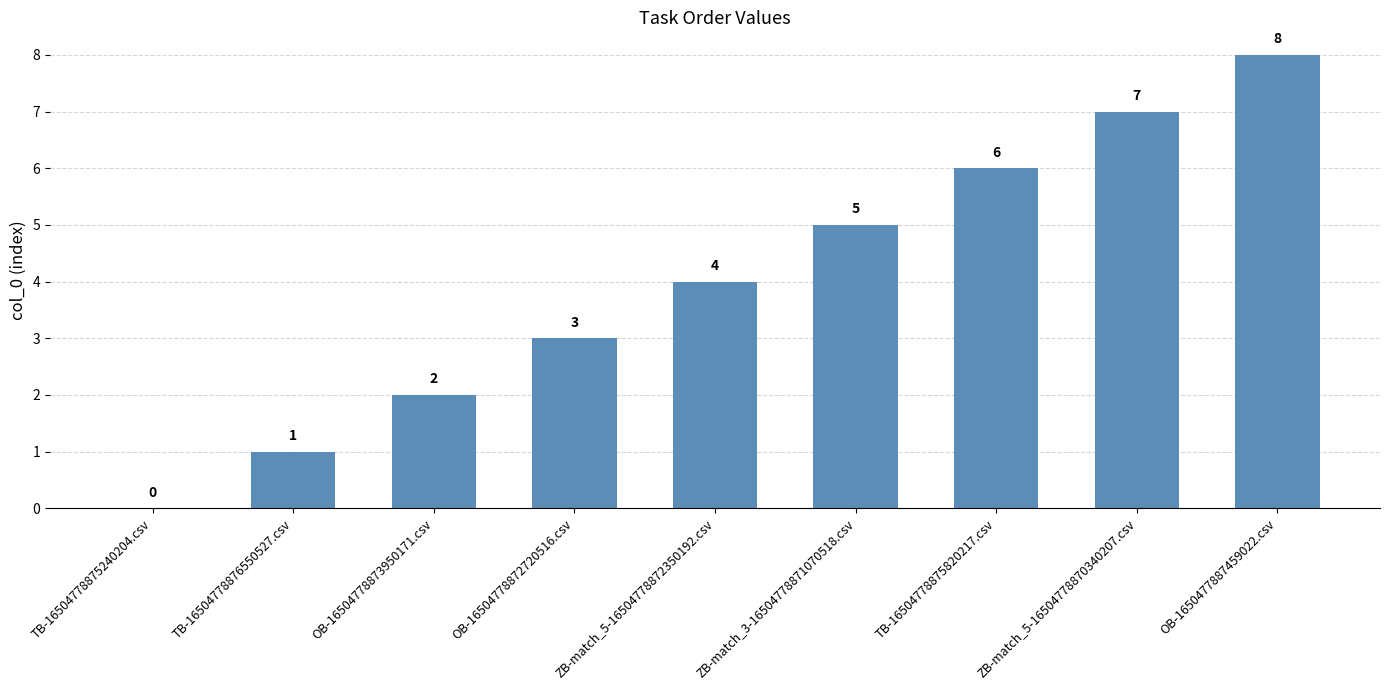

Which has a higher value, ZB-match_5-16504778872350192.csv or TB-16504778875820217.csv?

TB-16504778875820217.csv